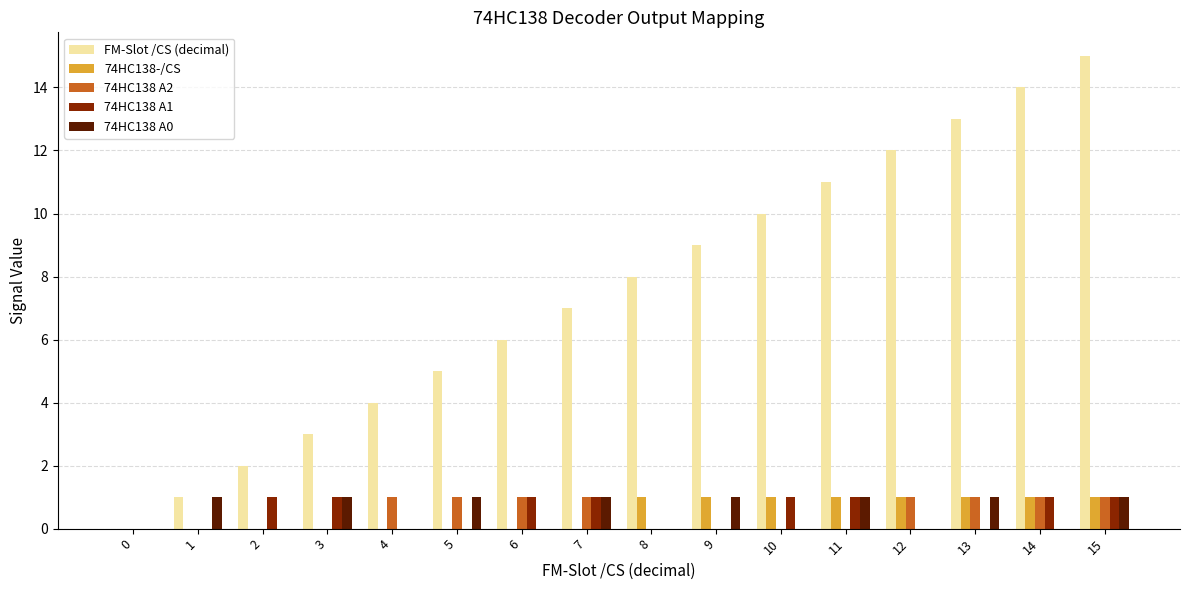

What is the sum of all FM-Slot /CS (decimal) values?

120